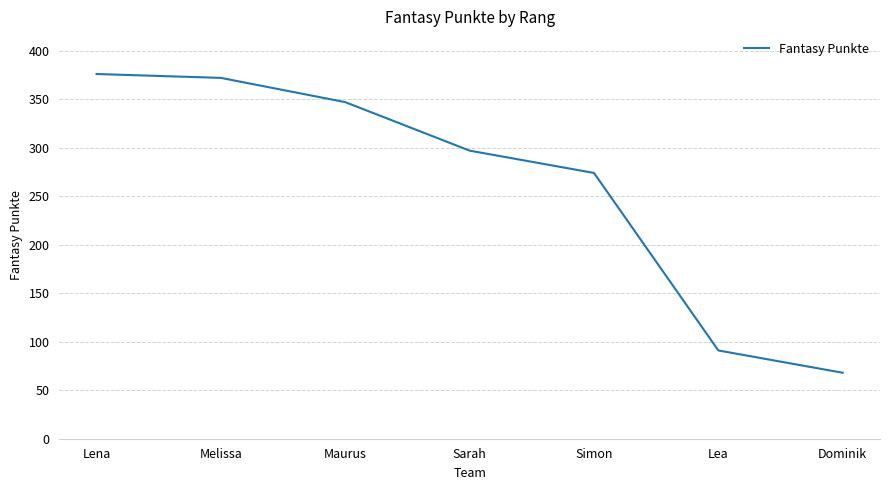

What position from the left is Melissa?

2